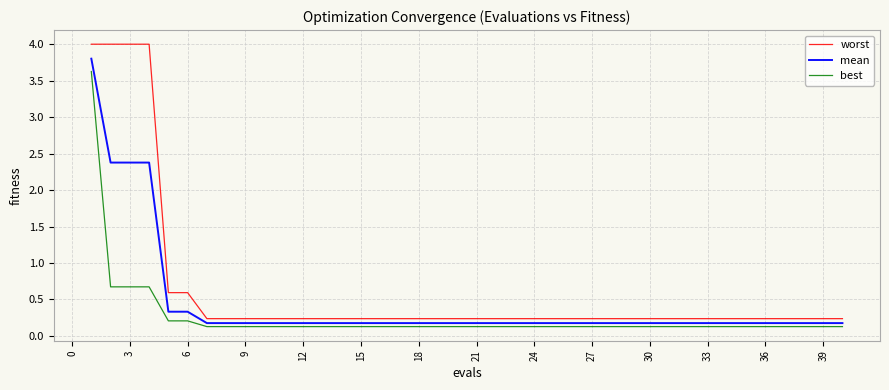

What is the greatest value displayed?

4.0